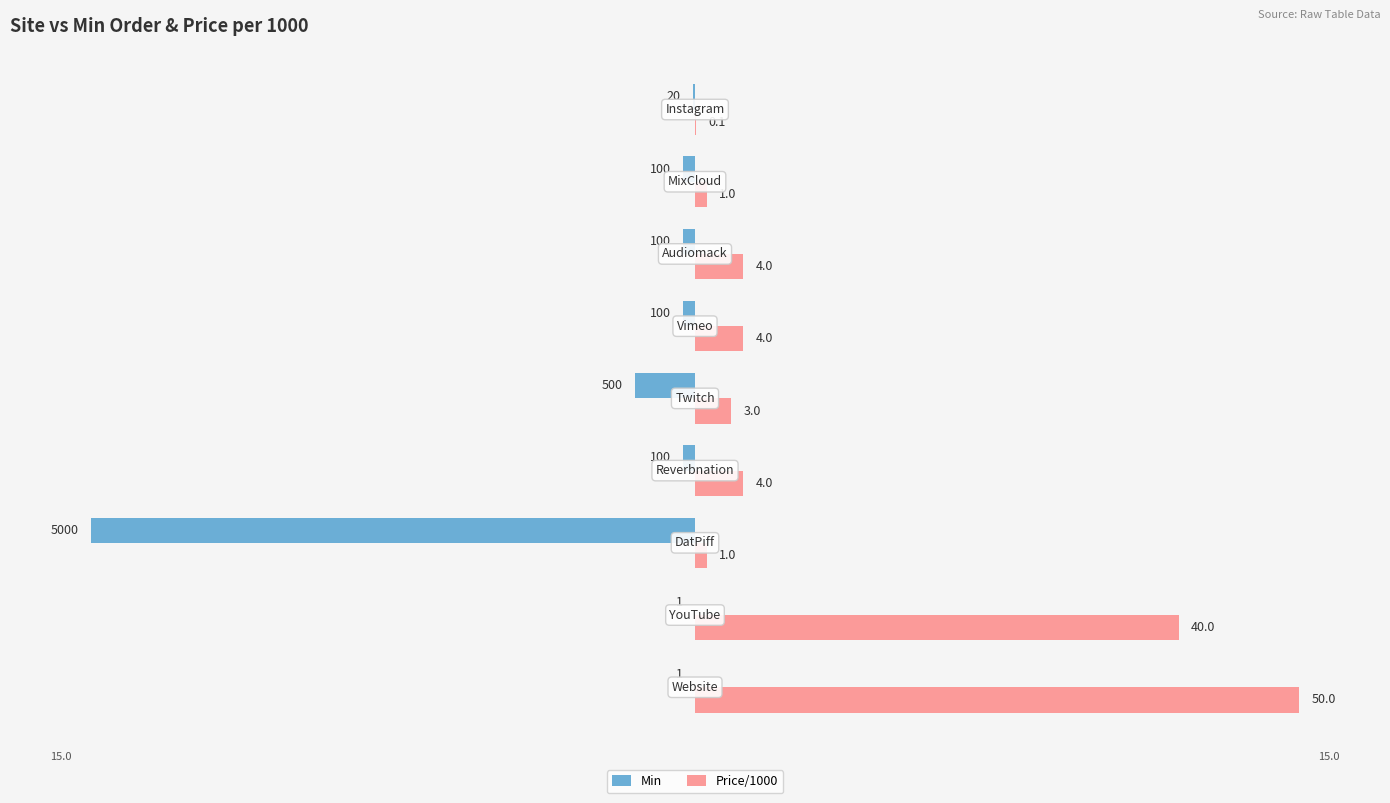

What are all the series names shown in the legend?

Min, Price/1000